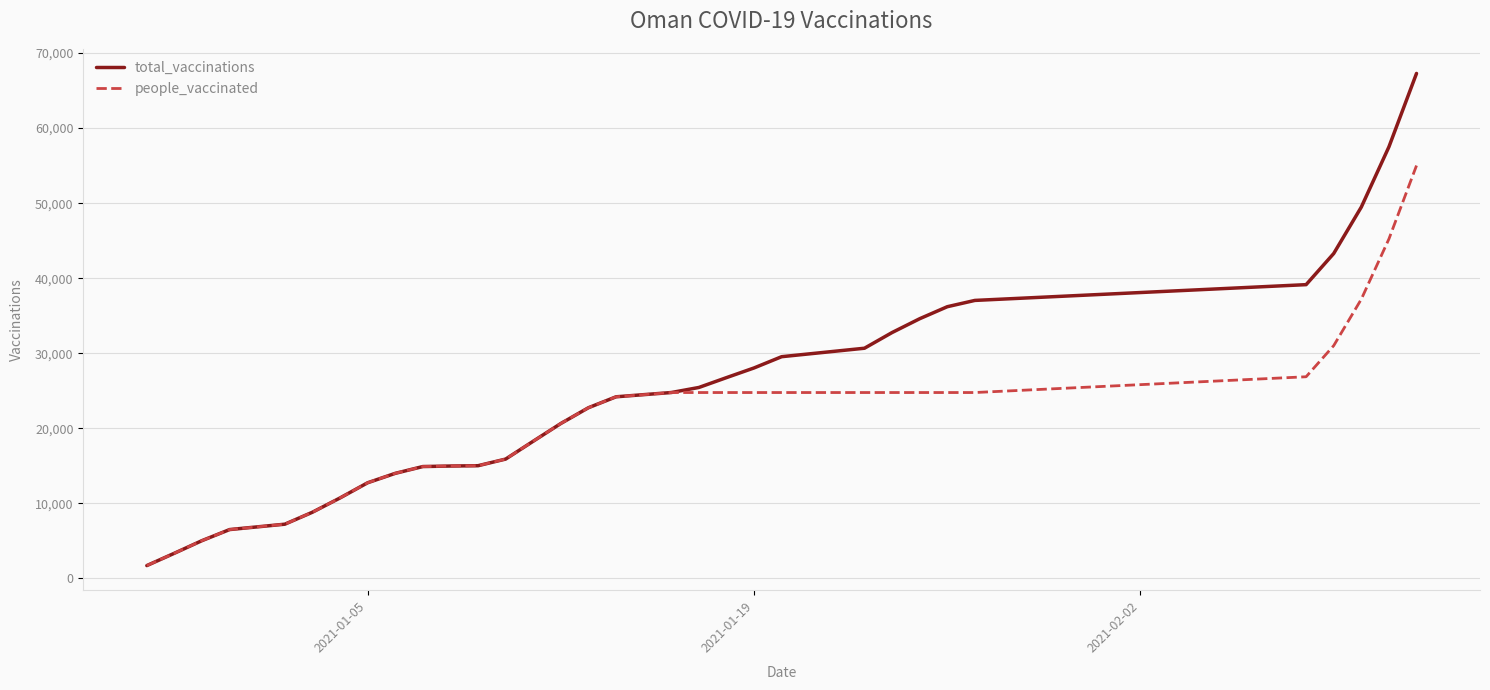

What is the smallest value displayed?

1717